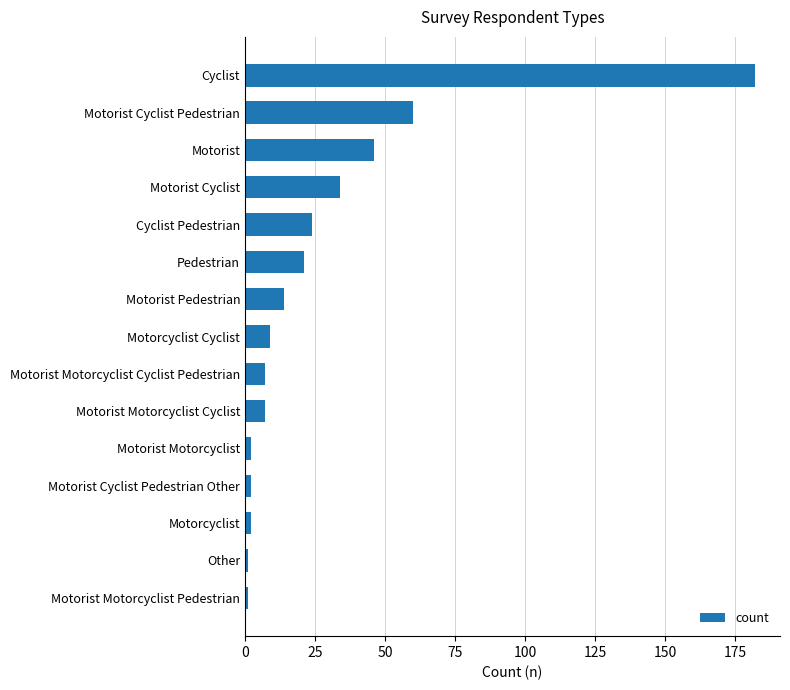

True or false: the data shows 24 at Motorist.

False